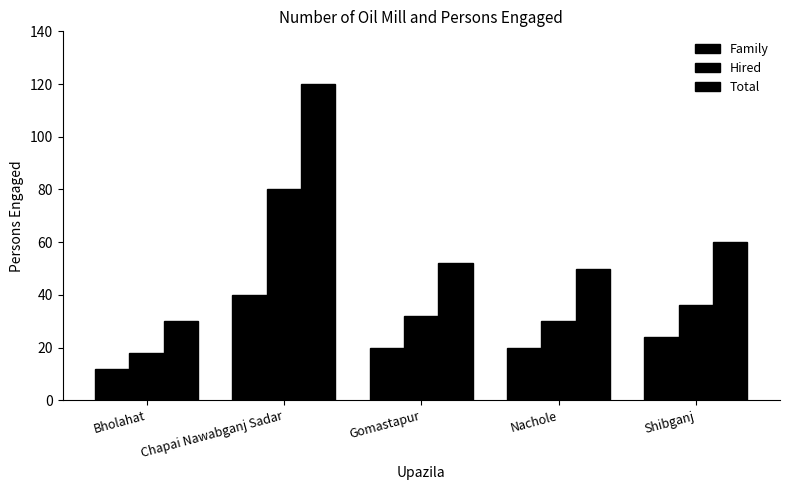

What is the total value across all series at Chapai Nawabganj Sadar?

240